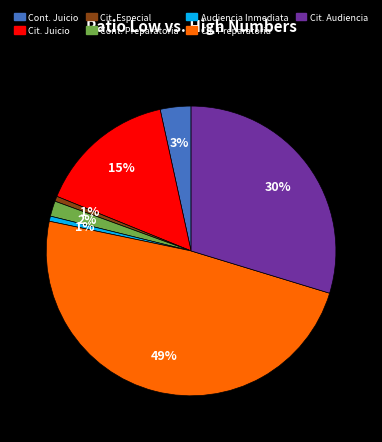

To the nearest percent, what is the difference between the largest and smallest slice percentages?

48%